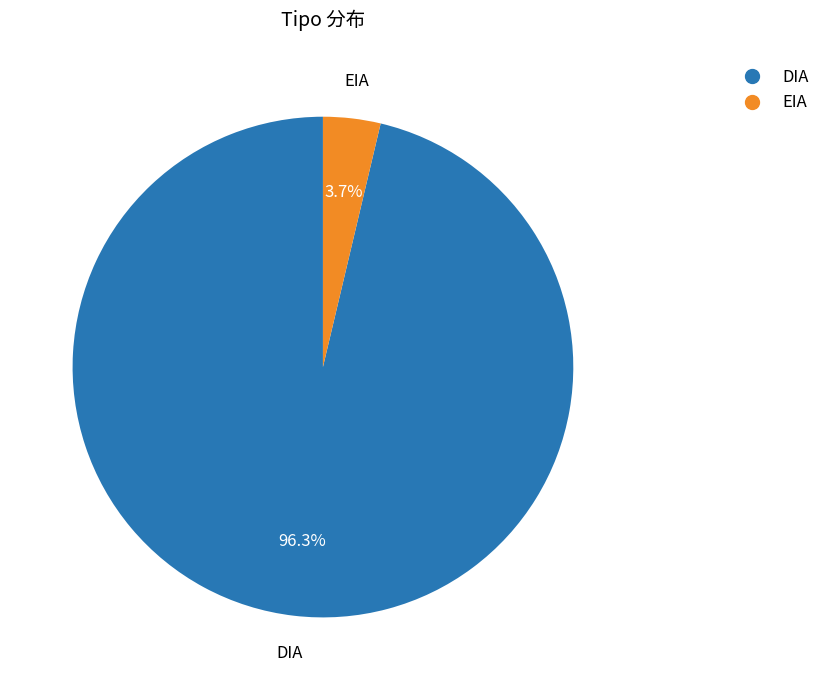

Which slice represents more than half of the pie?

DIA